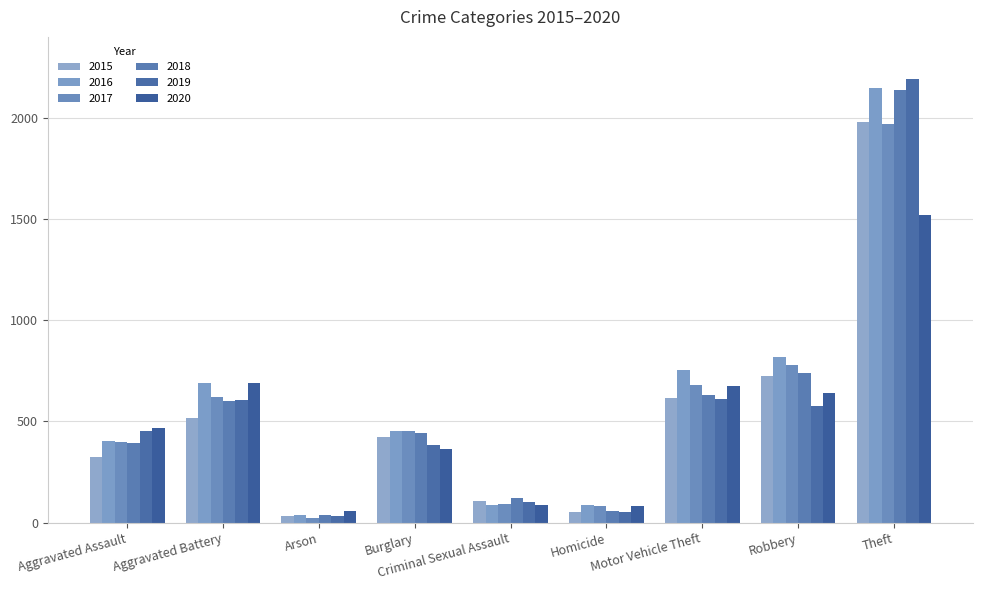

What value does the 2016 series have at Theft, to the nearest 100?

2100